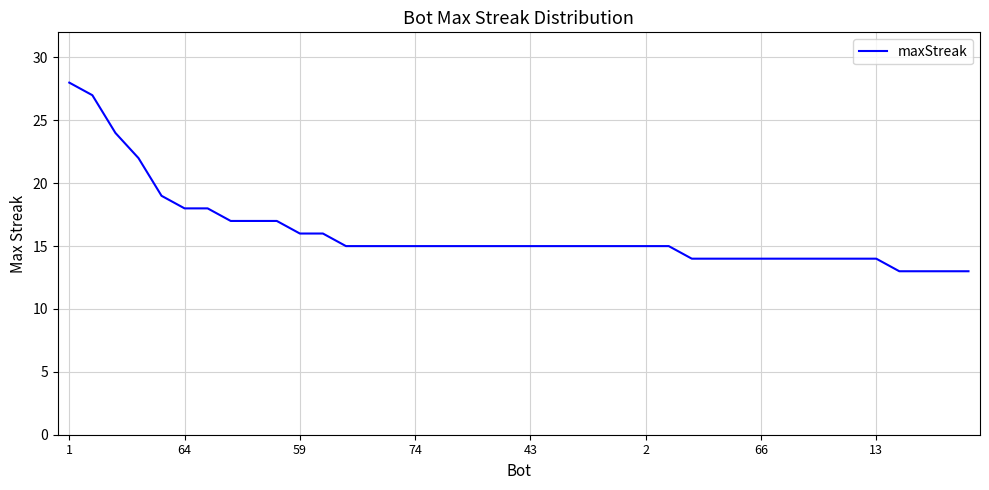

What is the average value?

16